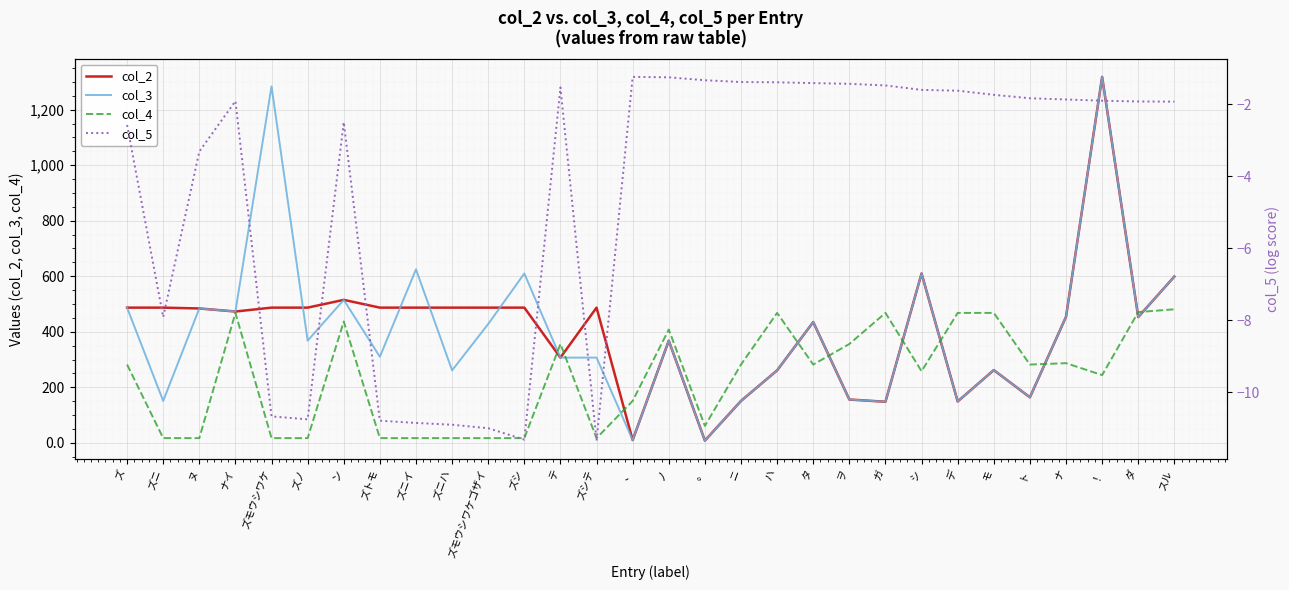

Does the chart display data point markers on the line(s)?

No